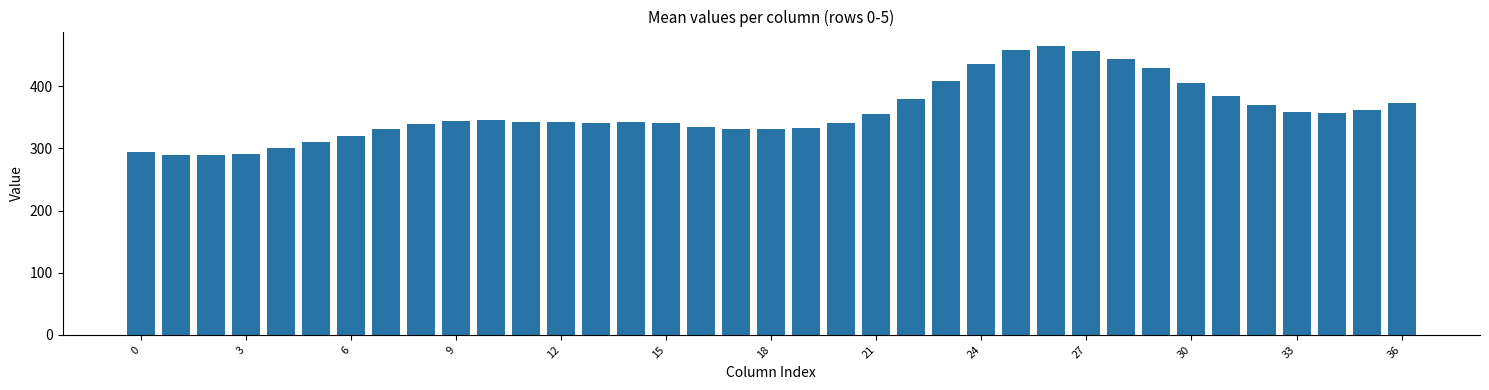

What is the difference between the second highest and second lowest values?

168.0